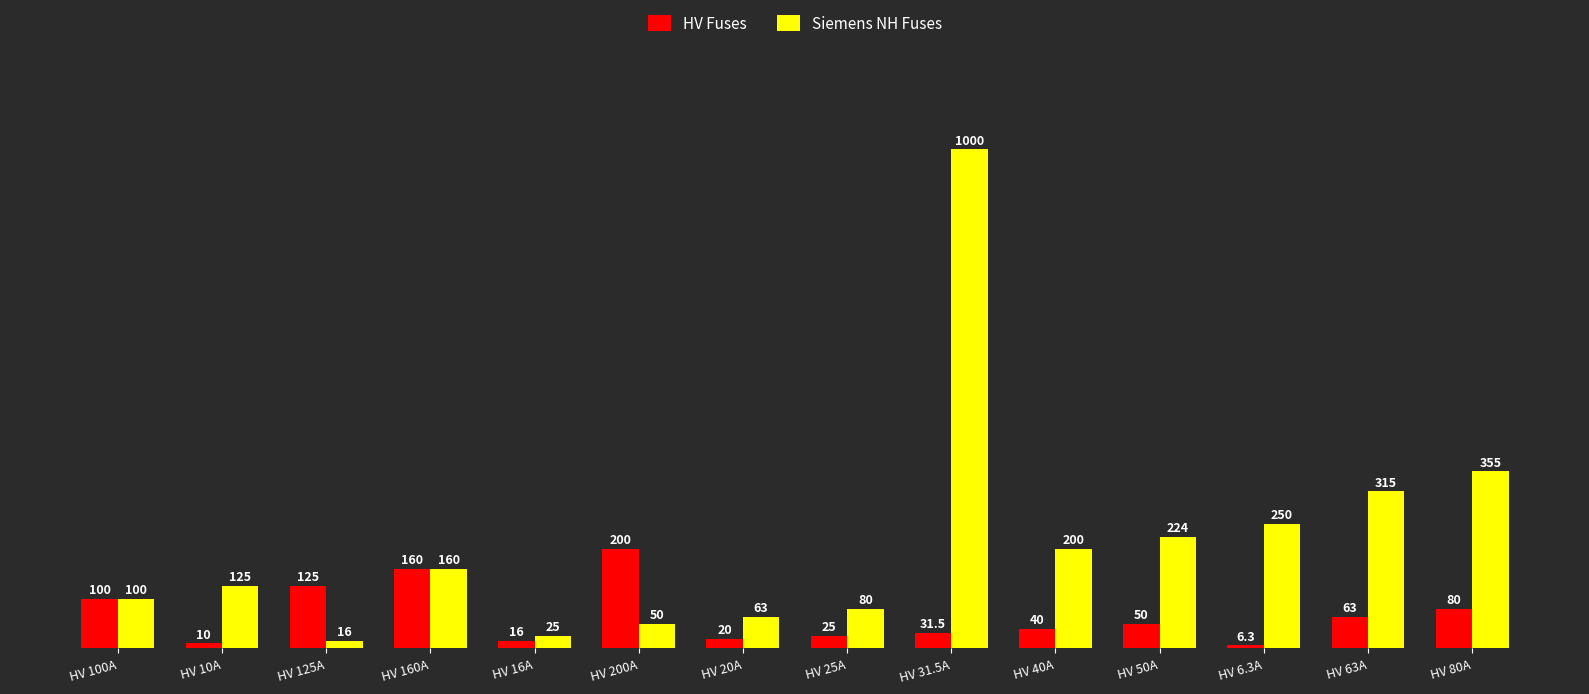

What are all the series names shown in the legend?

HV Fuses, Siemens NH Fuses